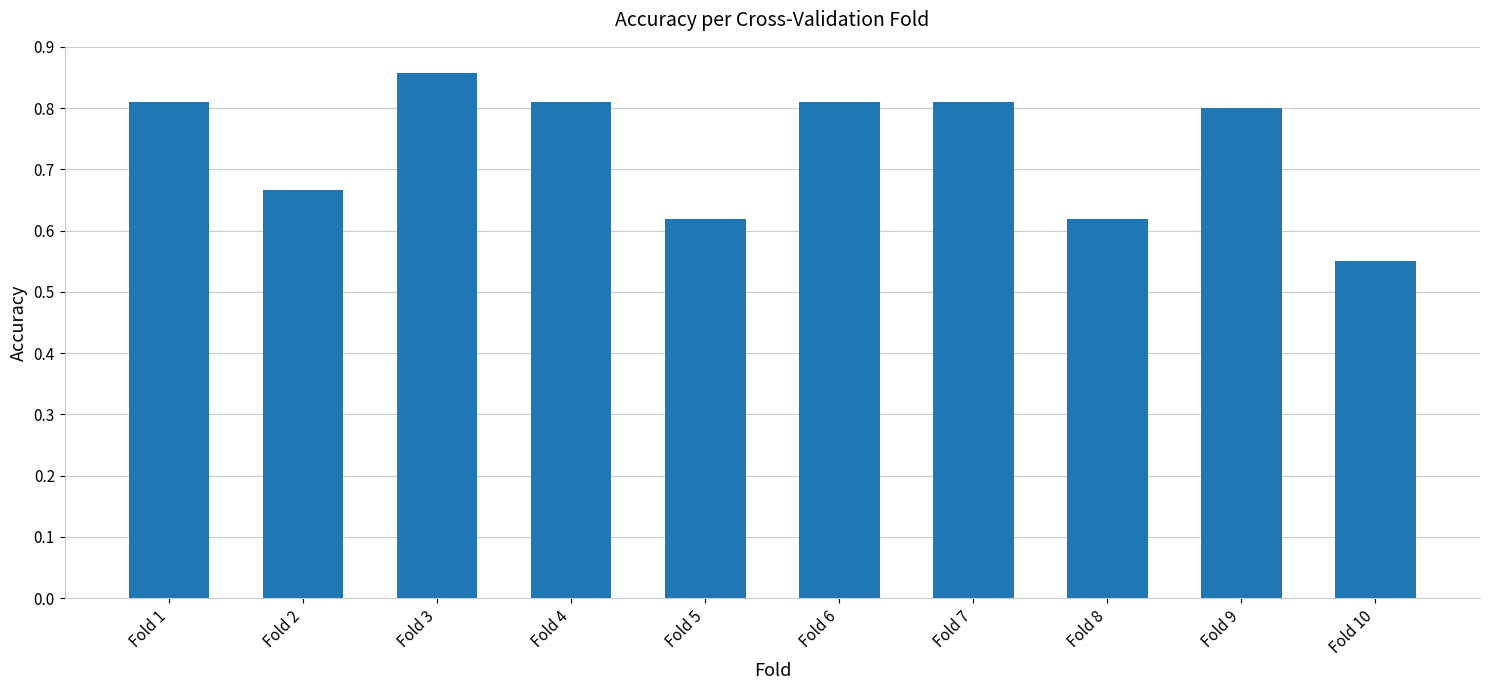

Which has a higher value, Fold 7 or Fold 3?

Fold 3